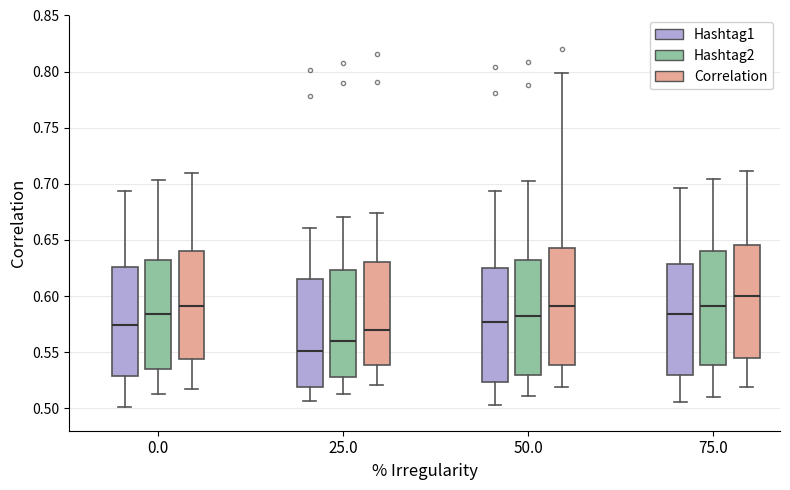

Which box's median line is the highest?

75.0 (Correlation)